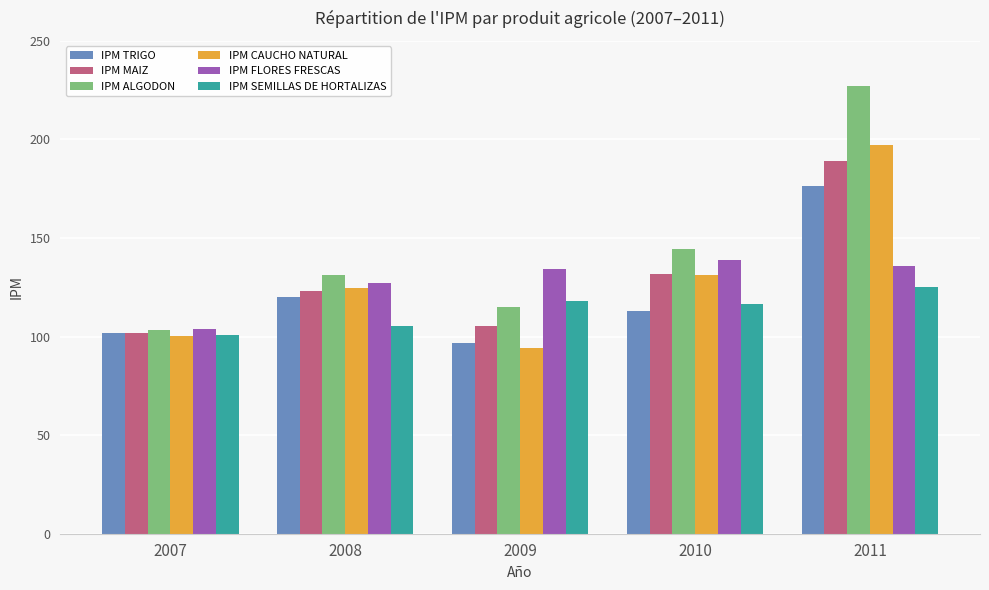

Rank the series by their maximum value, from highest to lowest.

IPM ALGODON, IPM CAUCHO NATURAL, IPM MAIZ, IPM TRIGO, IPM FLORES FRESCAS, IPM SEMILLAS DE HORTALIZAS